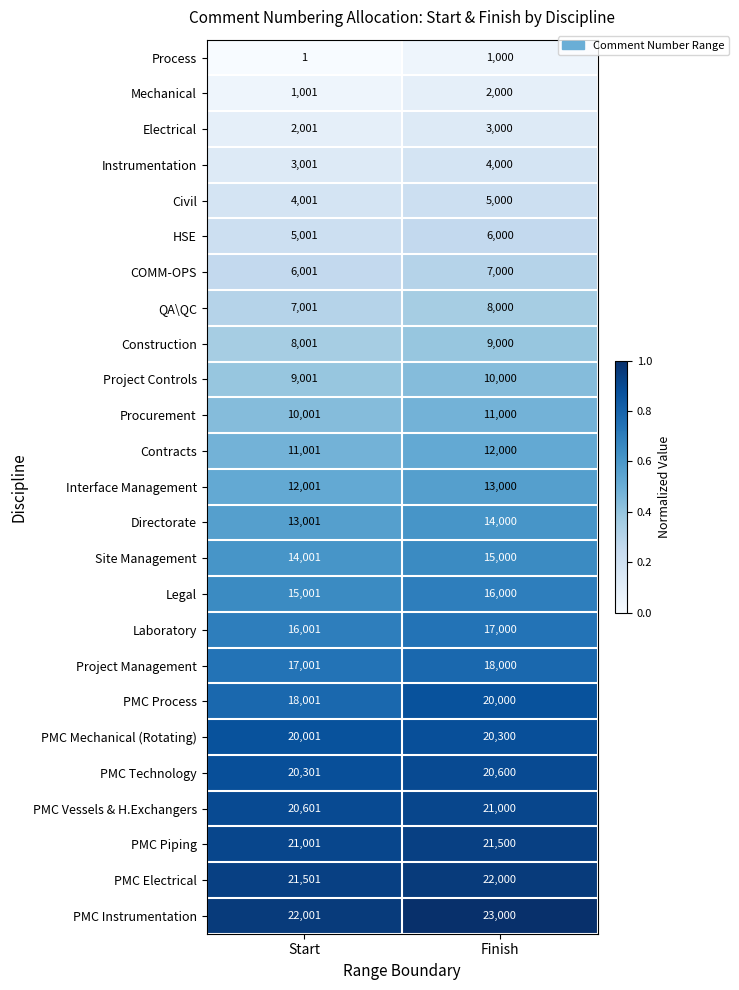

Which series has the largest total across all categories?

PMC Instrumentation